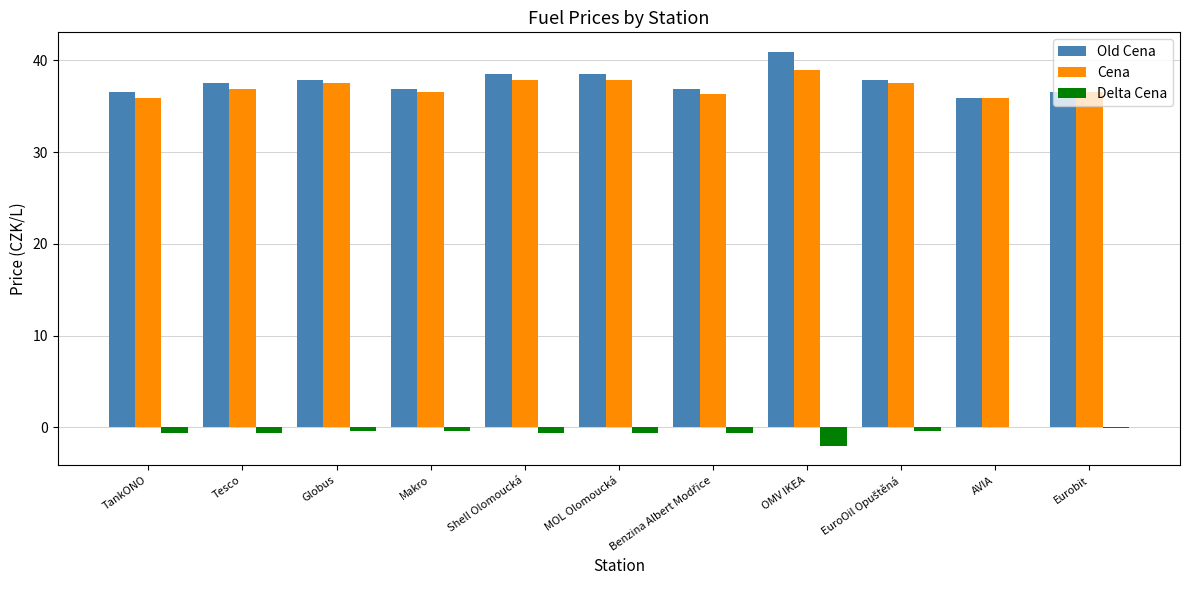

What is the spread (max minus min) of values at MOL Olomoucká?

39.1